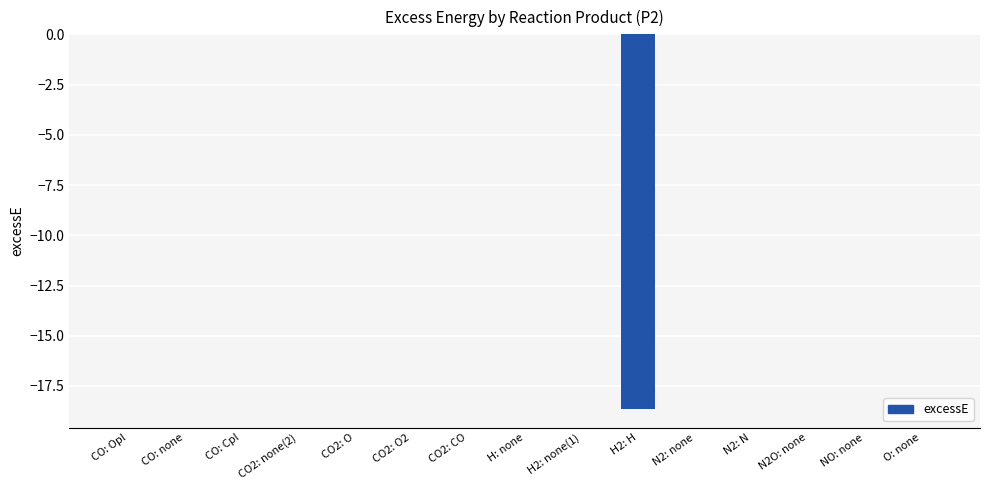

Reading left to right, what are all the values shown in this chart?

0.0	0.0	0.0	0.0	0.0	0.0	0.0	0.0	0.0	-18.6	0.0	0.0	0.0	0.0	0.0